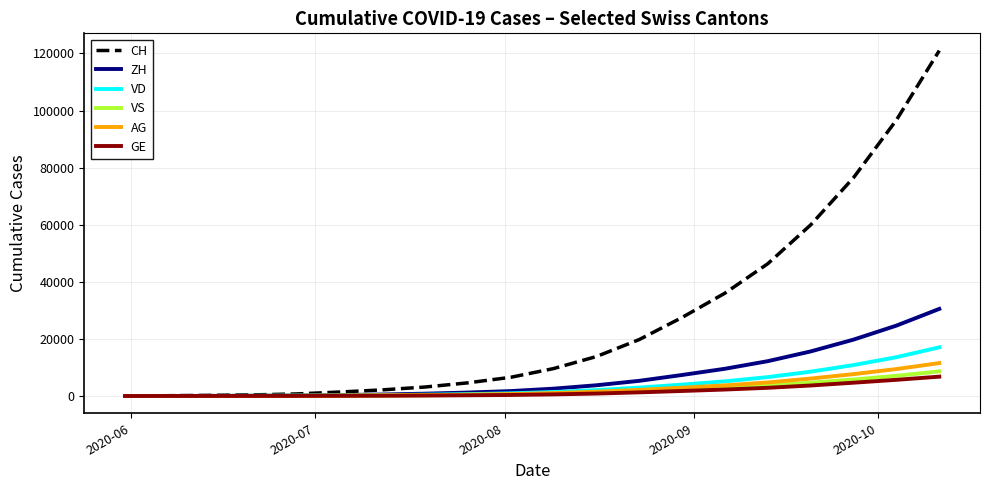

Which series has the largest total across all categories?

CH